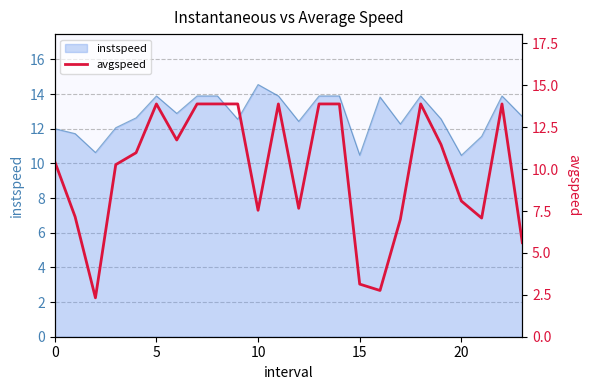

How many values are below 10?

10